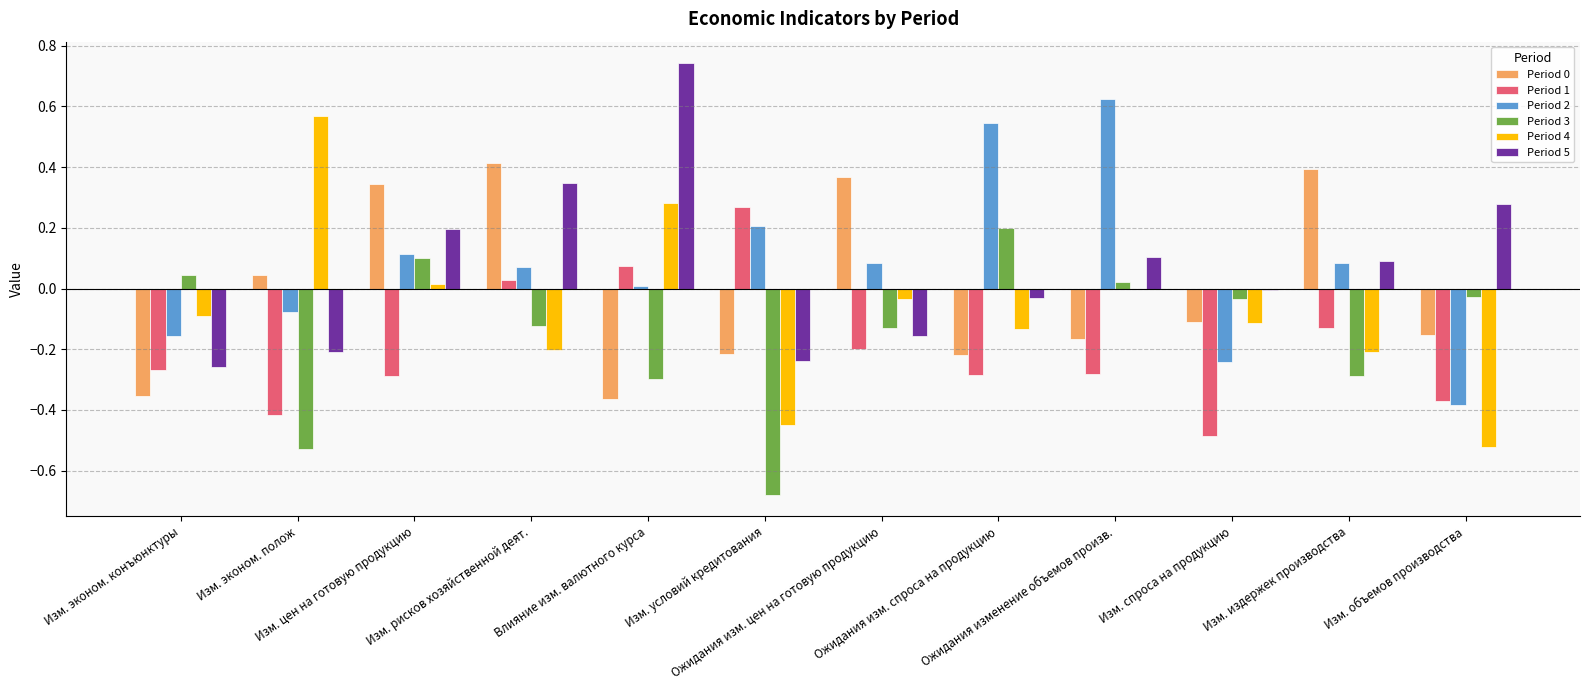

Between Изм. рисков хозяйственной деят. and Изм. издержек производства, which is larger?

Изм. рисков хозяйственной деят.